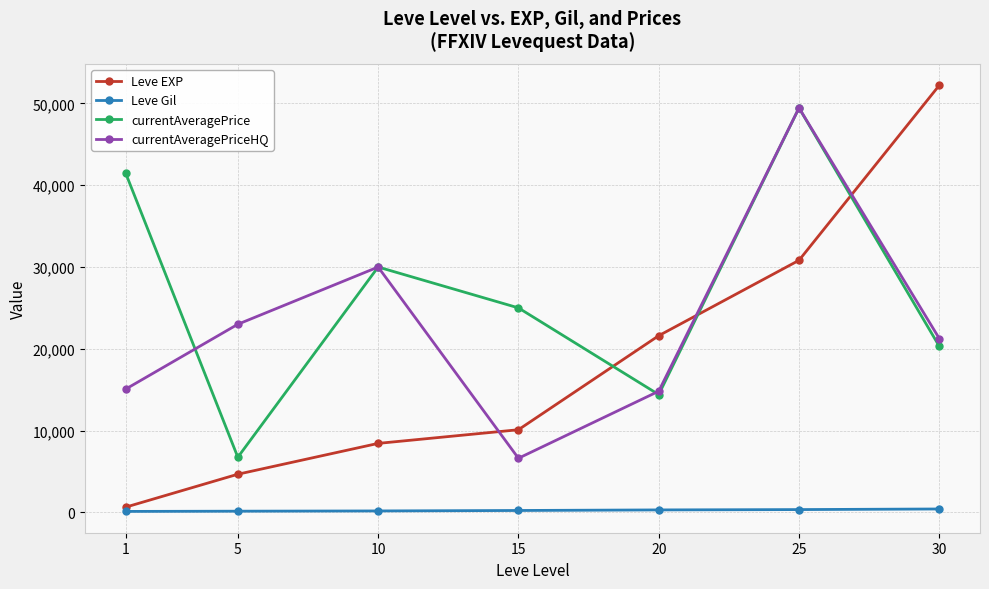

Which series has the widest spread of values?

Leve EXP